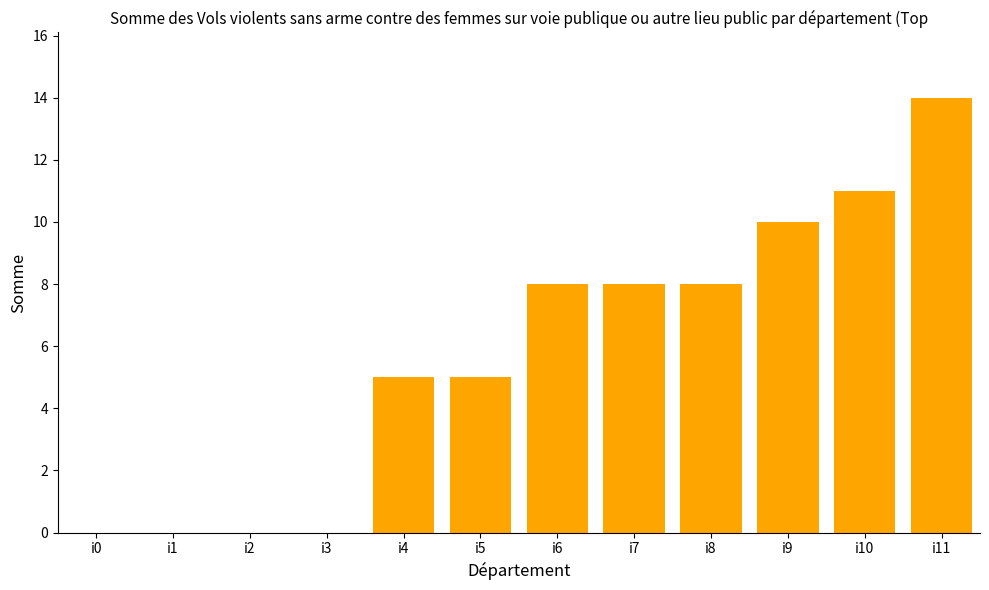

What is the greatest value displayed?

14